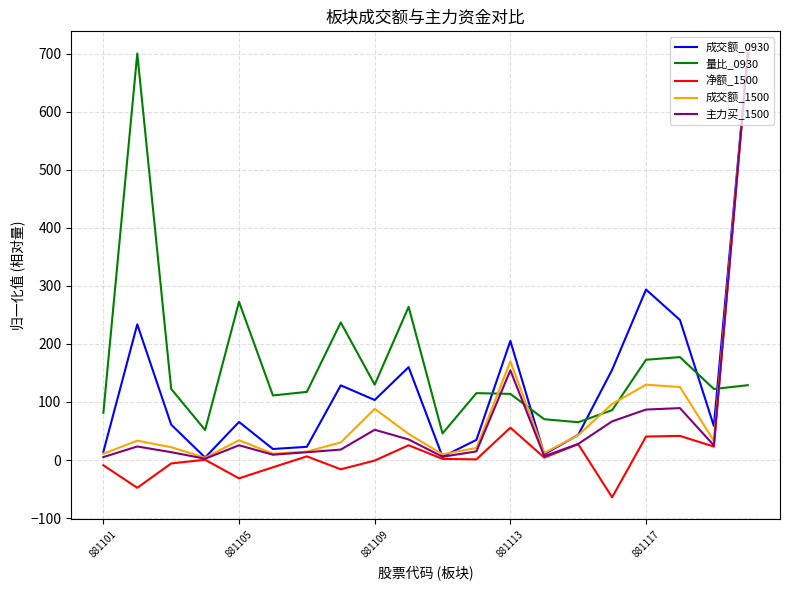

Which series has the widest spread of values?

净额_1500